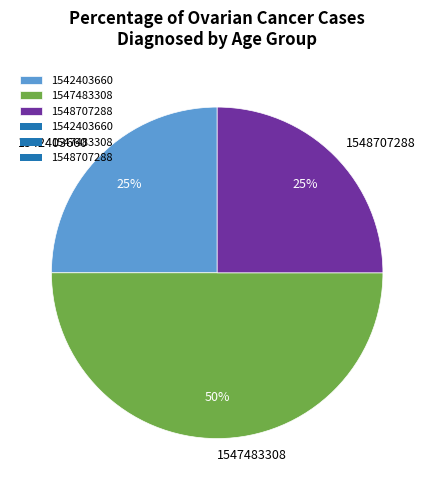

Does 1548707288 represent more than half of the total?

No